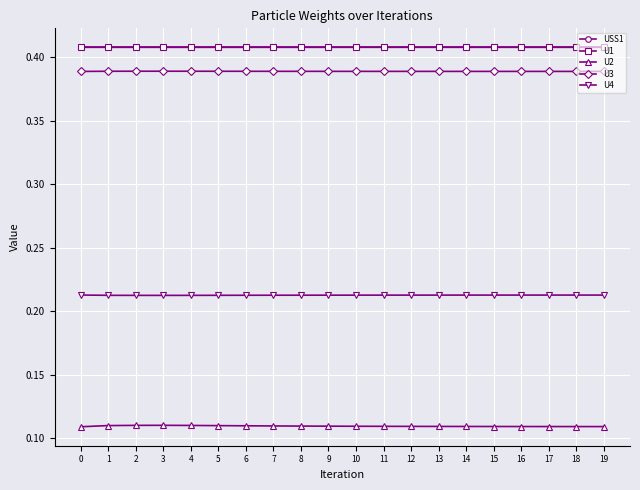

Does the chart have visible grid lines?

Yes